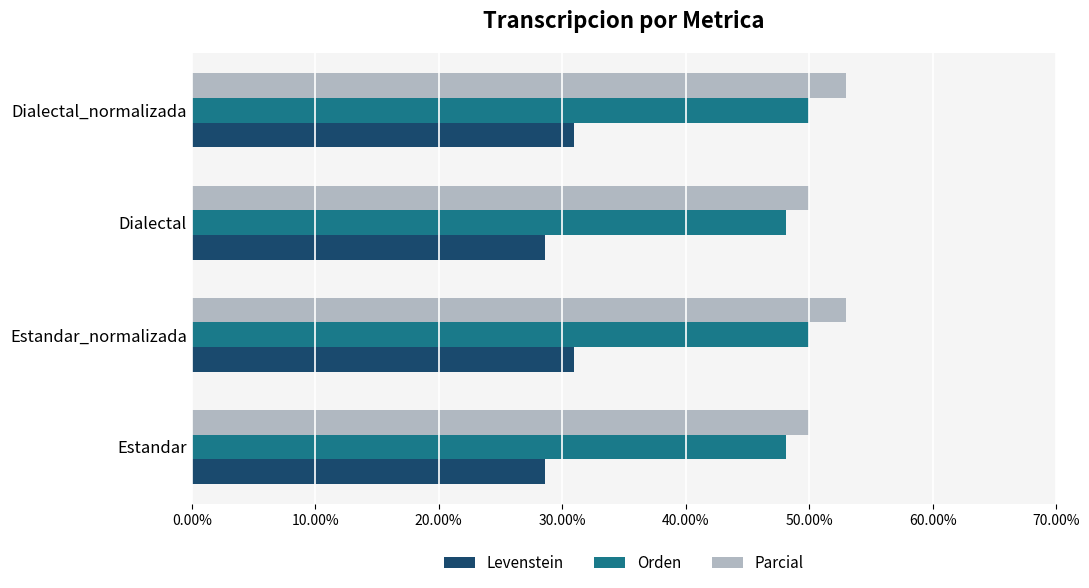

What is the greatest value displayed?

52.9